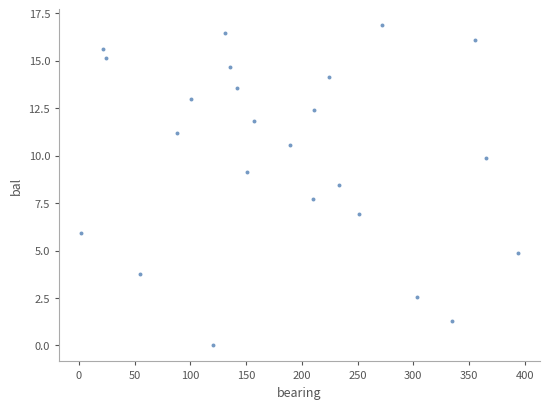

What is the range of Y values (max minus min)?

16.9